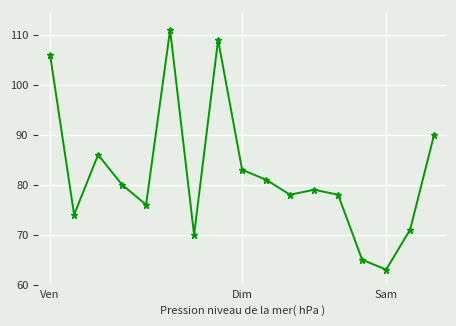

What is the difference between the highest and lowest values at 3?

49.4